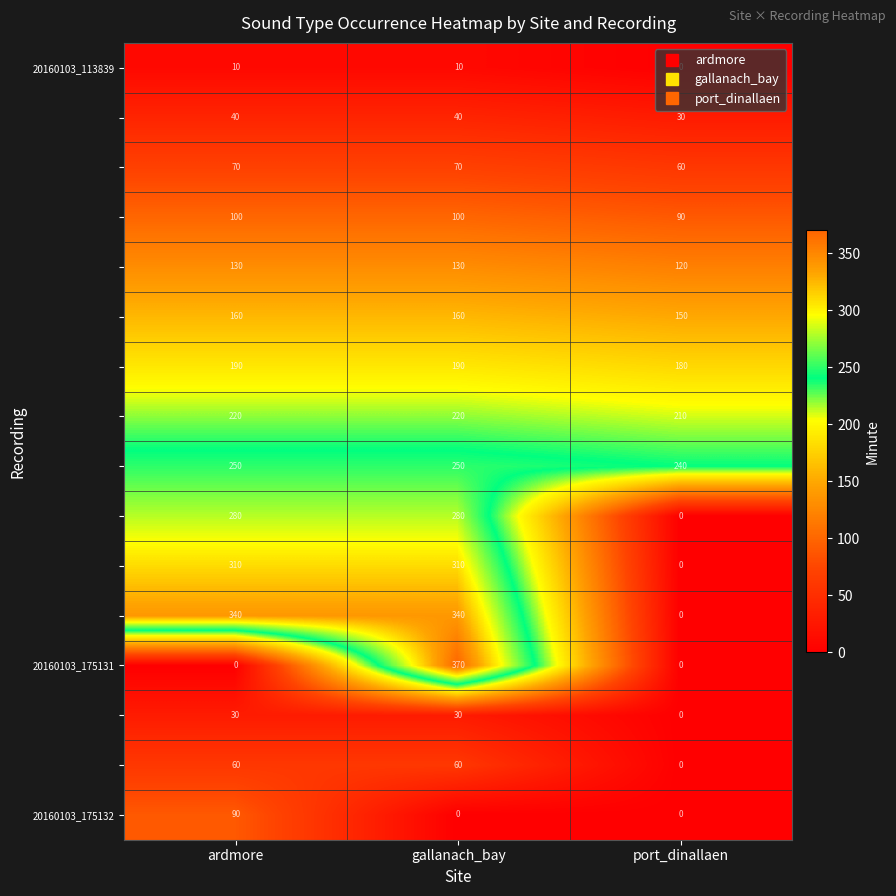

Which label corresponds to the largest value in the chart?

gallanach_bay